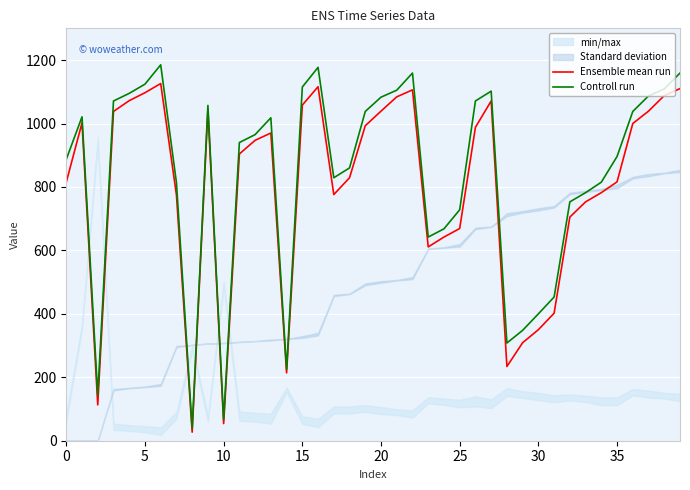

The value of Controll run at 20 is 718. True or false?

False